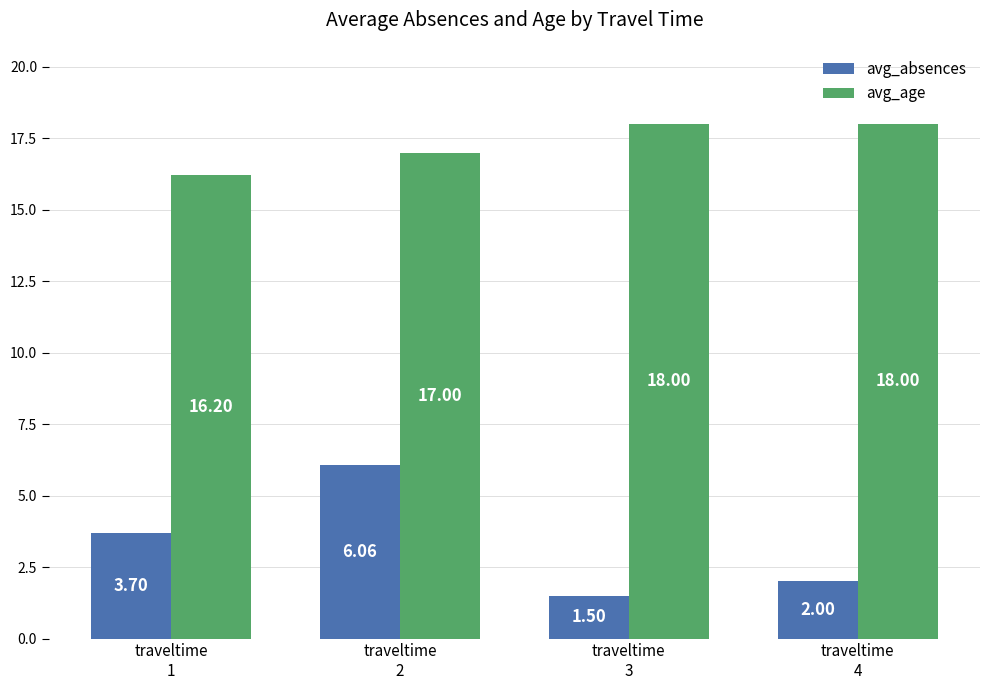

Rank the series by their average value, from highest to lowest.

avg_age, avg_absences